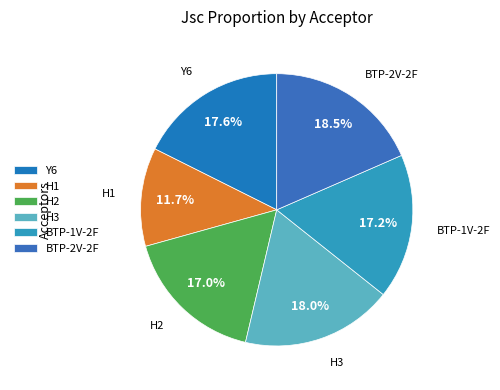

Does H2 account for over 50% of the chart?

No